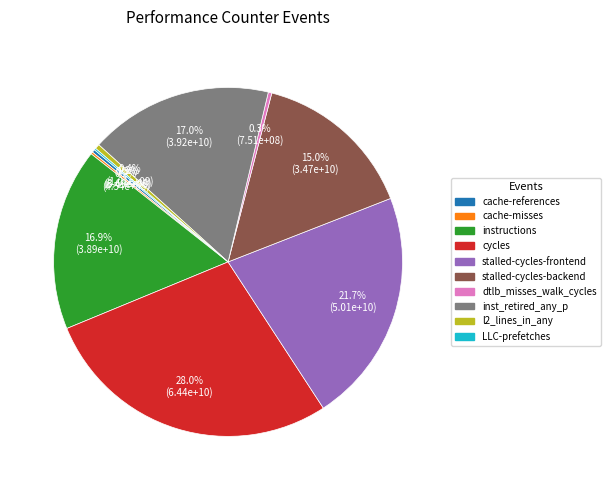

What is the ratio of the value at dtlb_misses_walk_cycles to the value at l2_lines_in_any?

0.7